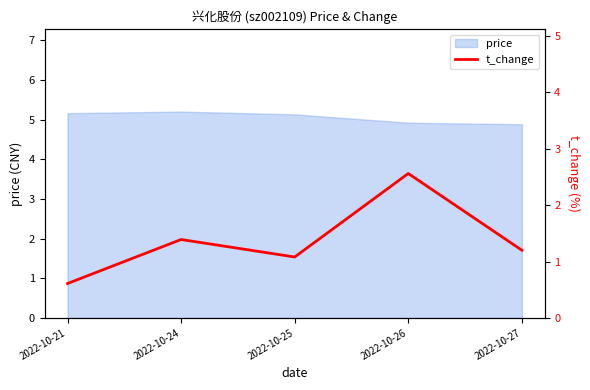

Rank the categories by value from lowest to highest.

2022-10-21, 2022-10-25, 2022-10-27, 2022-10-24, 2022-10-26